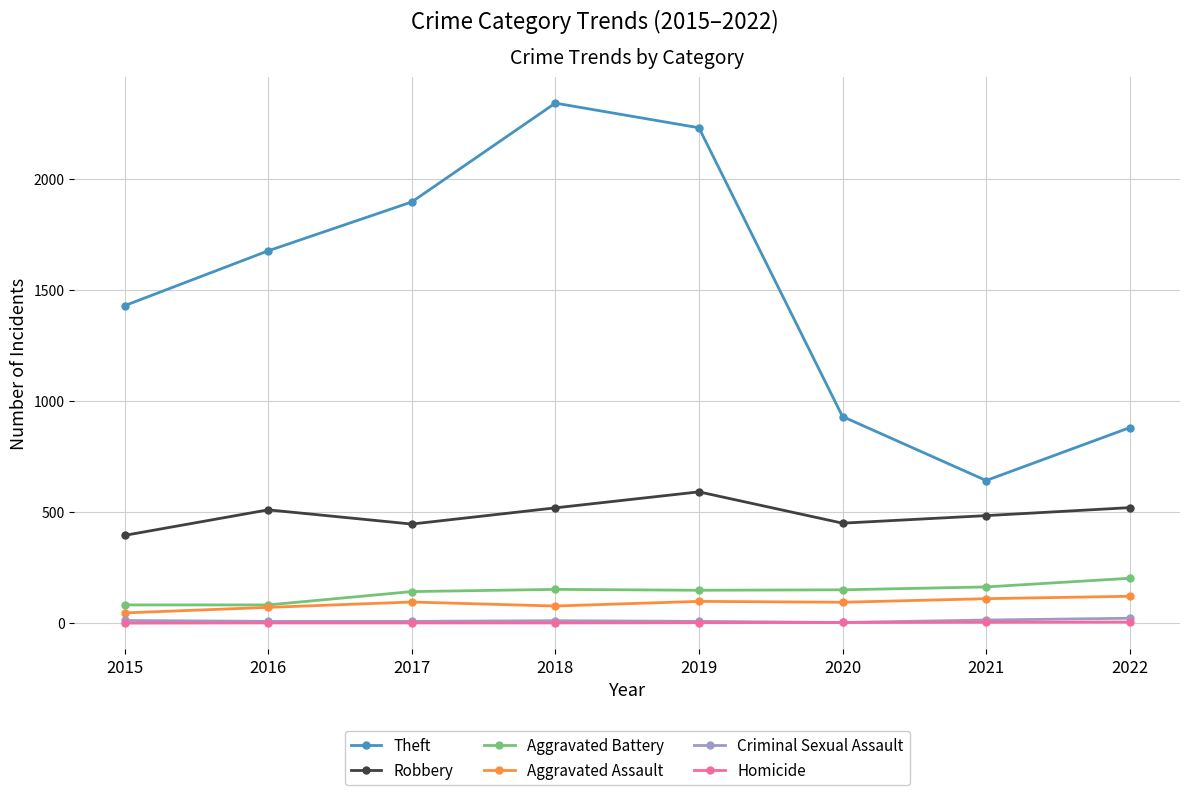

What is the lowest value of the Aggravated Battery series?

82